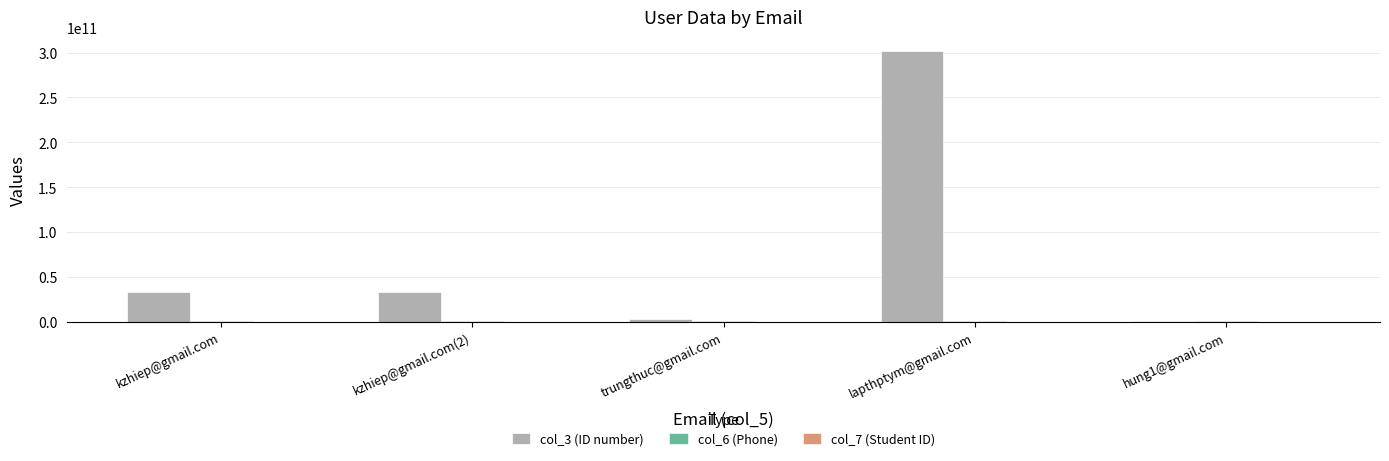

Which series has the largest total across all categories?

col_3 (ID number)